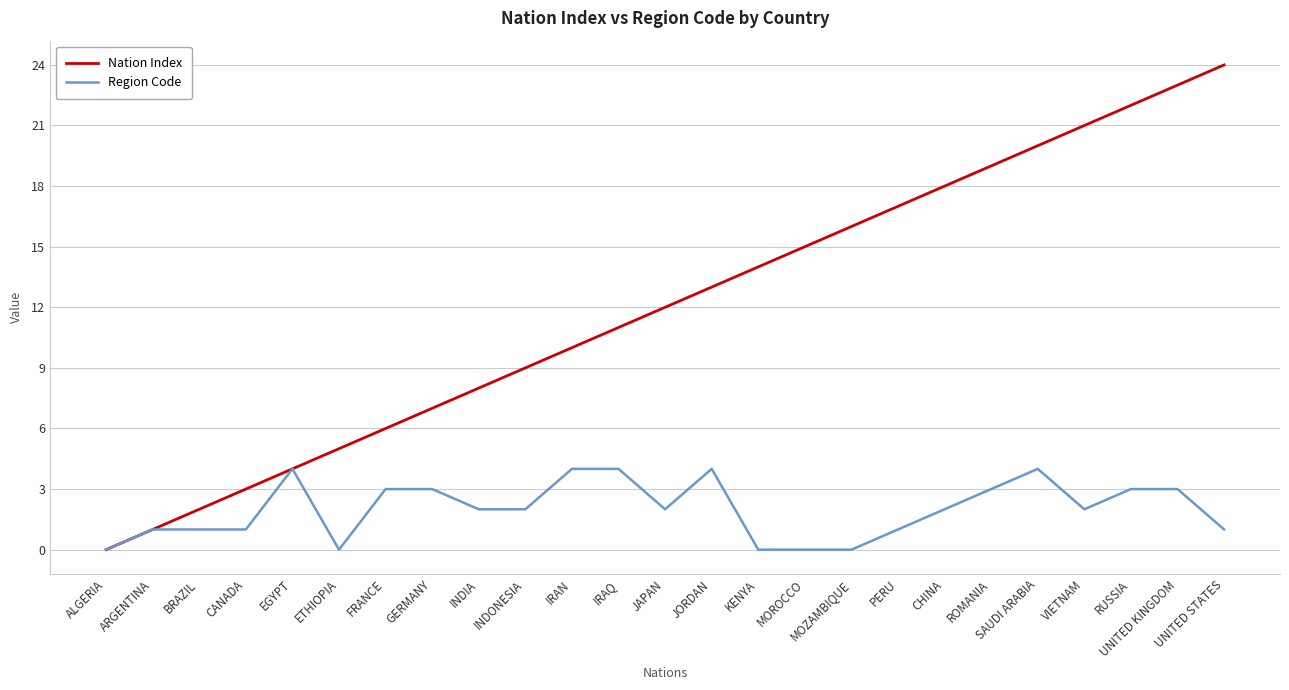

The Region Code series shows 1 at CHINA. True or false?

False